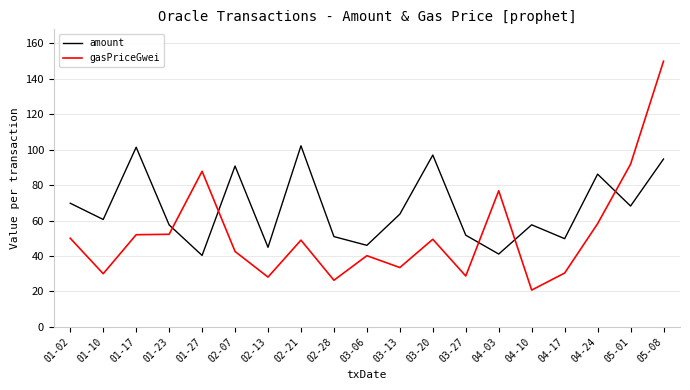

What is the total value across all series at 03-06?

86.2